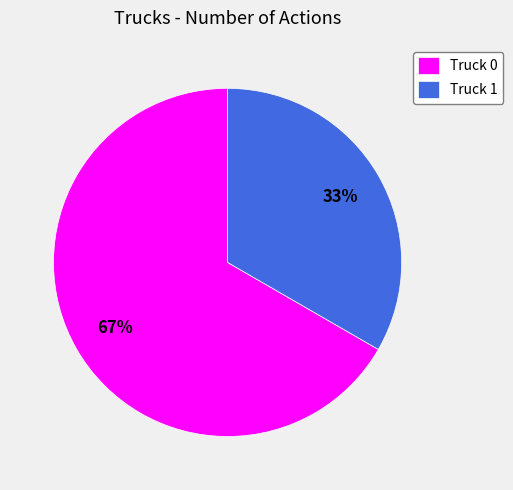

To the nearest percent, what is the average slice percentage?

50%